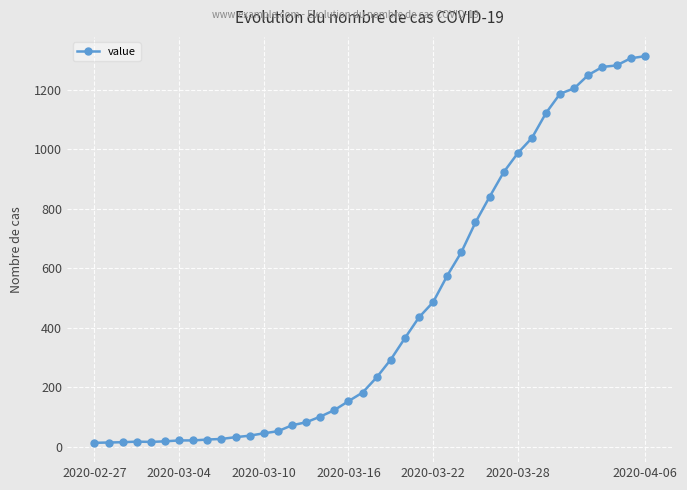

What is the difference between the maximum and second lowest values?

1299